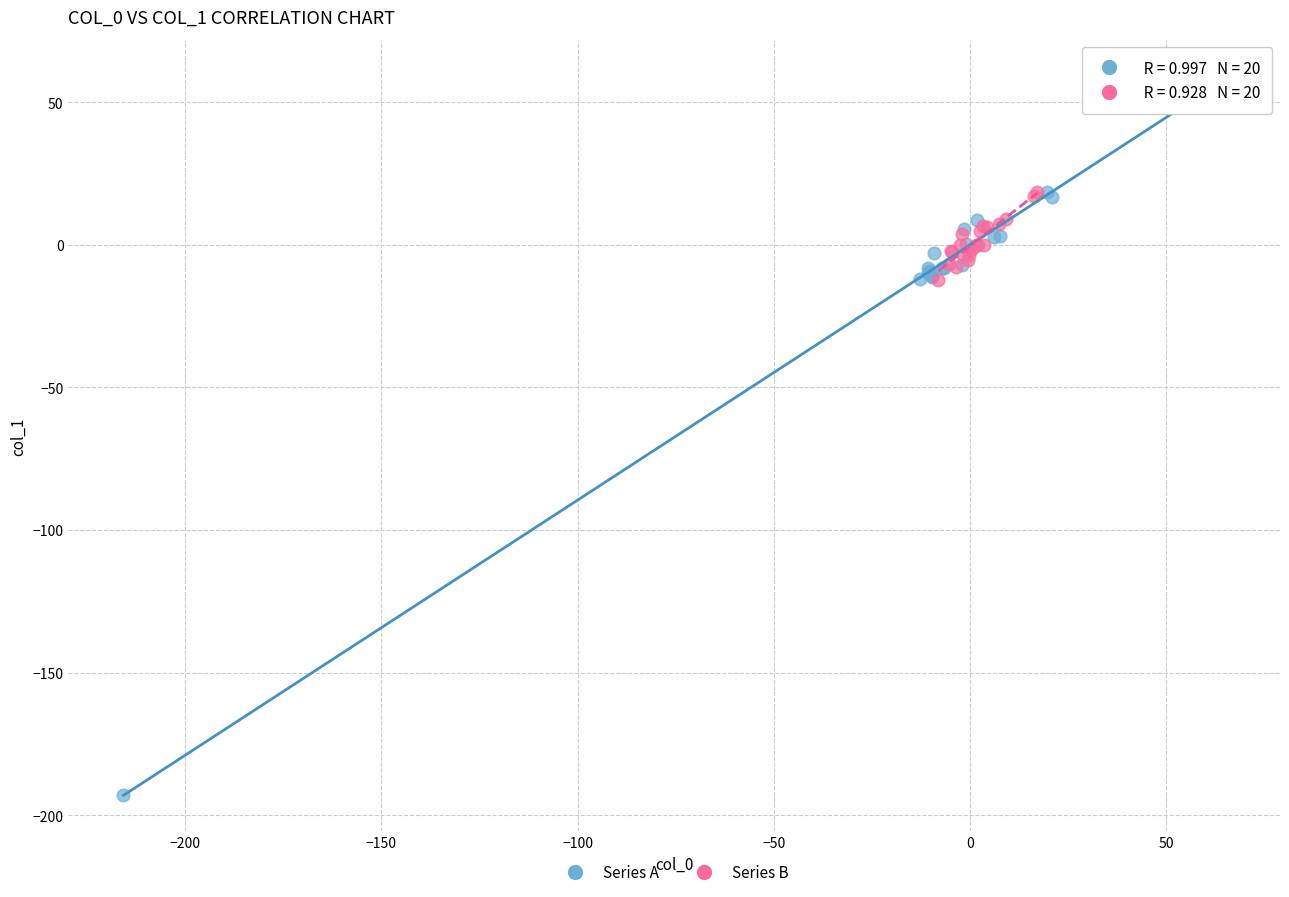

Which series reaches the maximum Y coordinate?

Series A